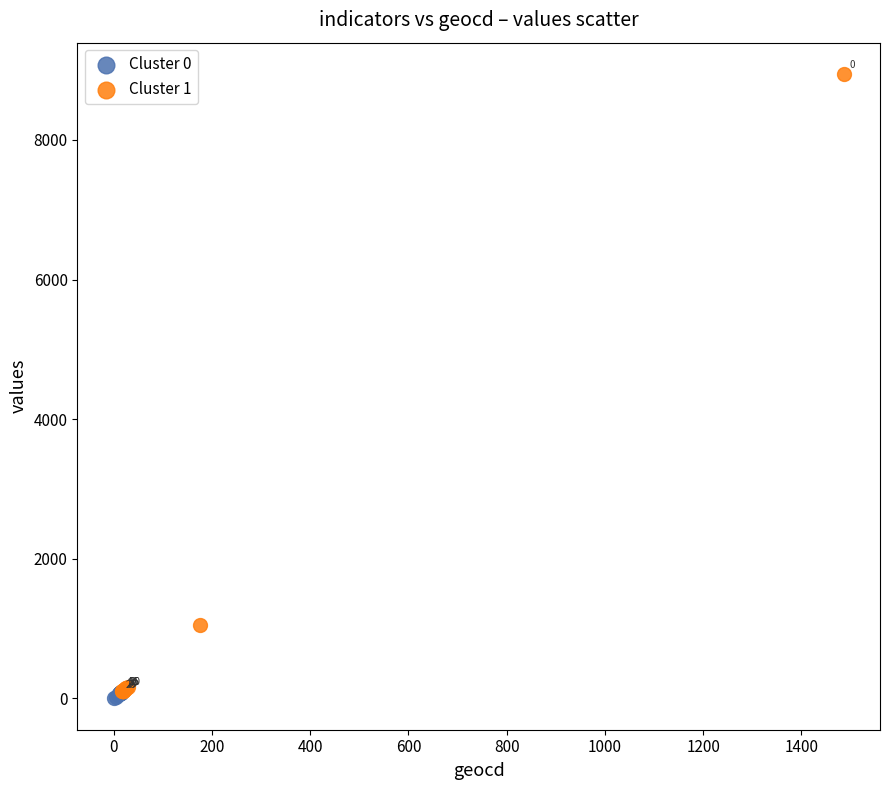

Which series has the widest spread of Y values?

Cluster 1